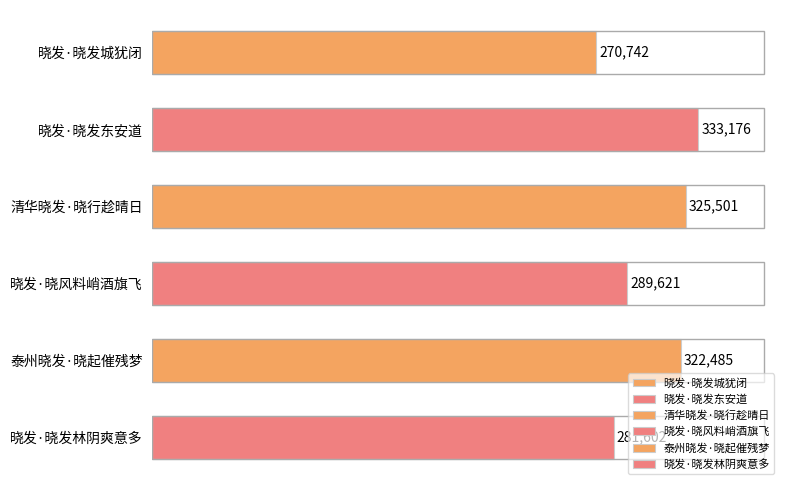

What is the value of the 1st bar from the top?

270742